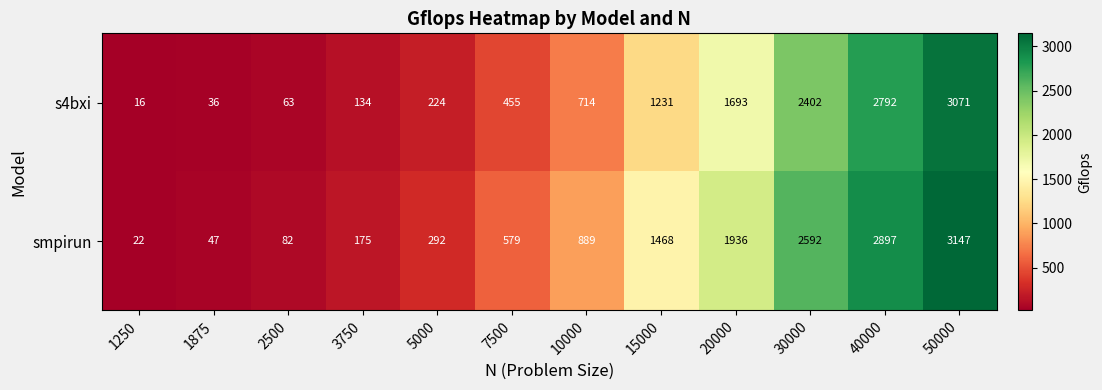

At how many categories does at least one series exceed 578?

7